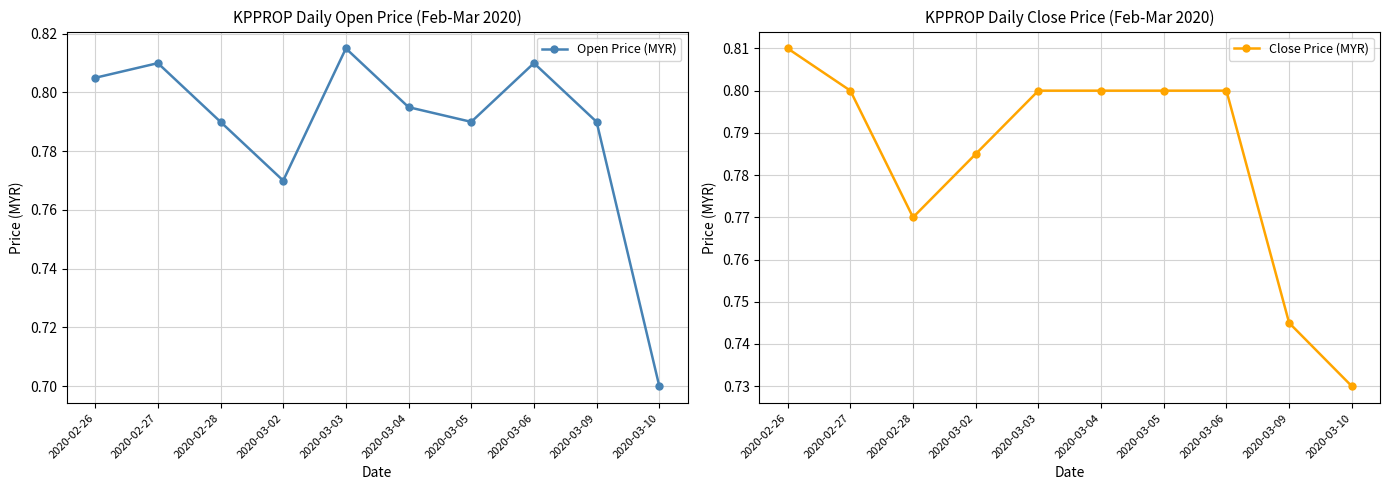

Where do Close Price (MYR) and Open Price (MYR) first cross each other?

2020-02-26 and 2020-02-27